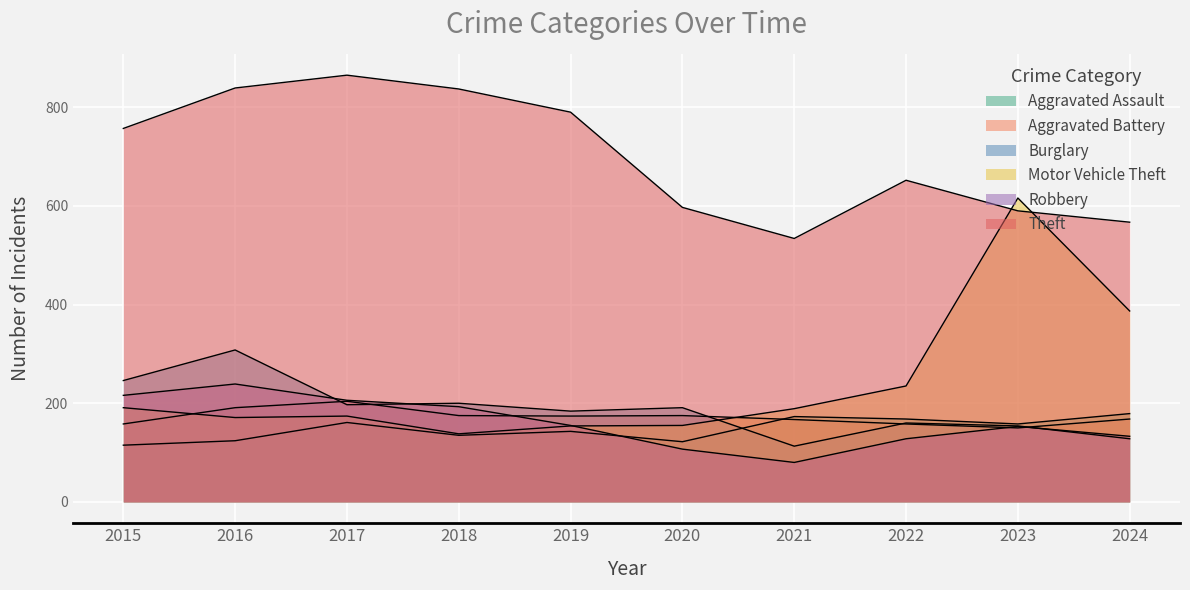

What is the value of the Aggravated Battery point at the 4th from the left?

175